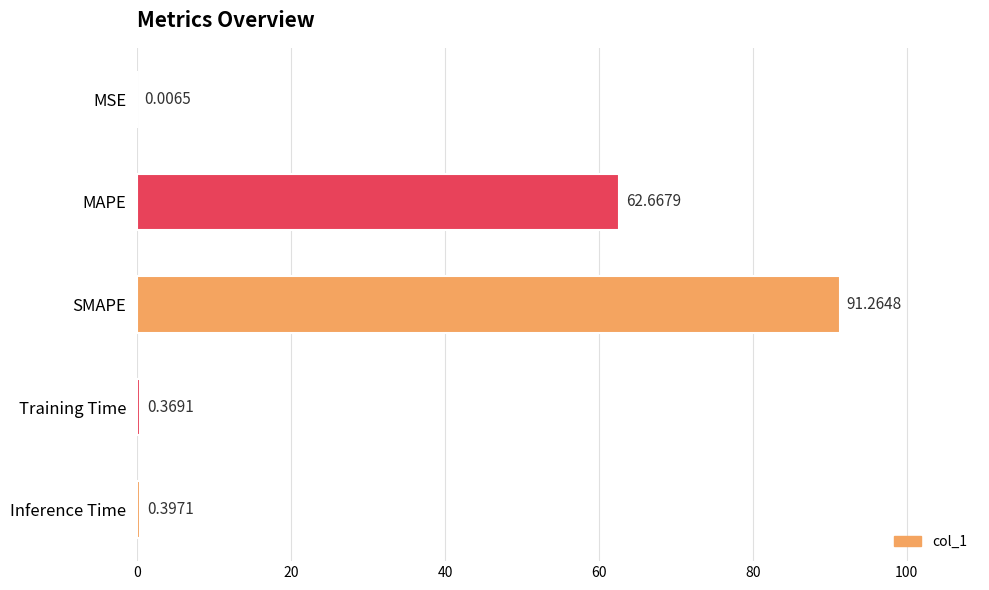

Where is the data nearest to the value 45?

MAPE